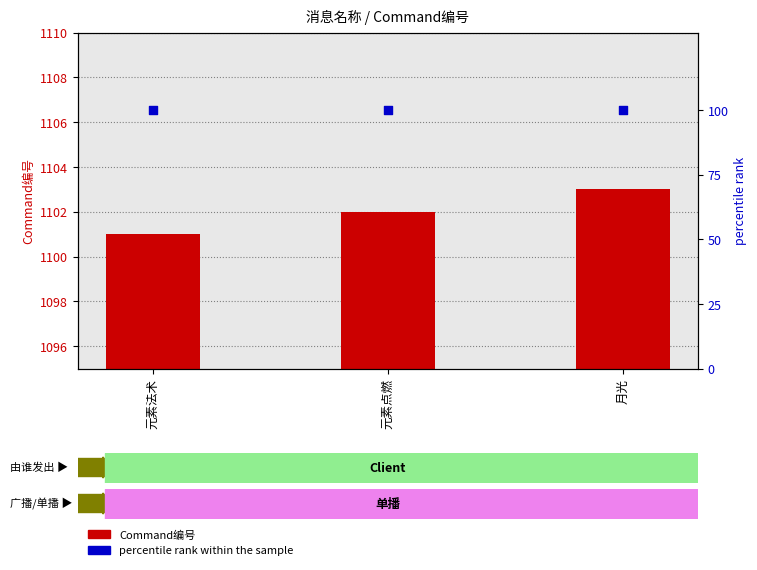

At which category is the sum across all series the highest?

月光